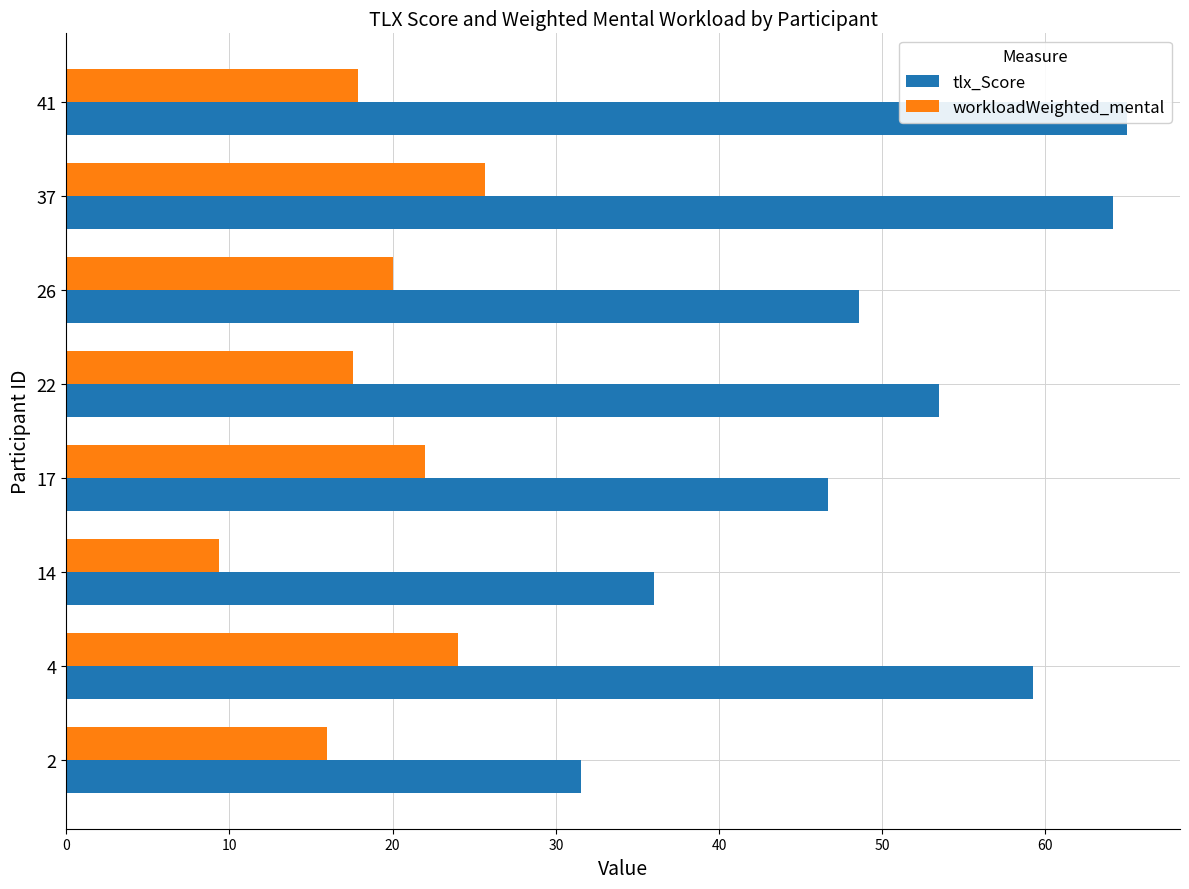

Which series has the widest spread of values?

tlx_Score